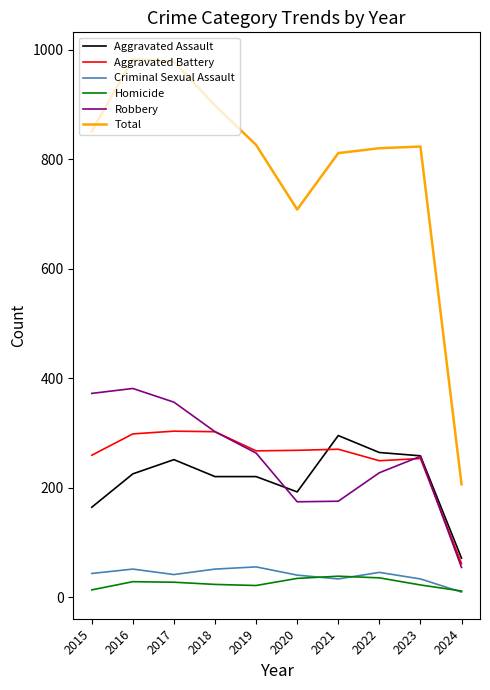

What is the total value across all series at 2023?

1646